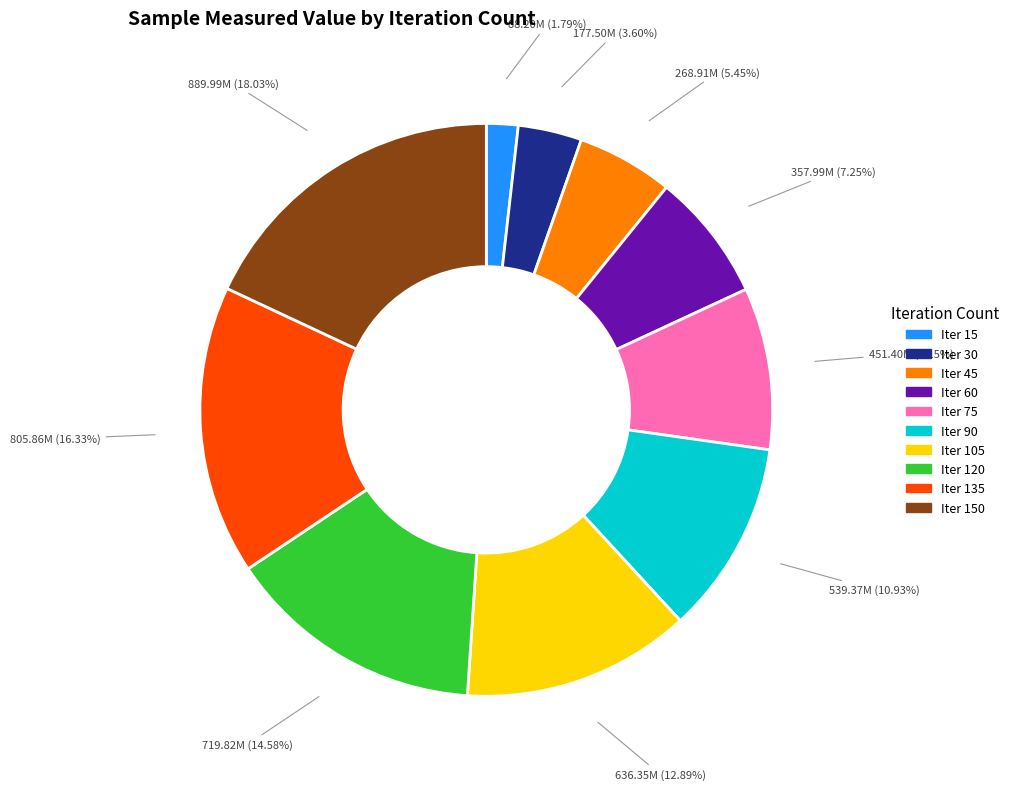

Is there any slice that represents more than half of the pie?

No